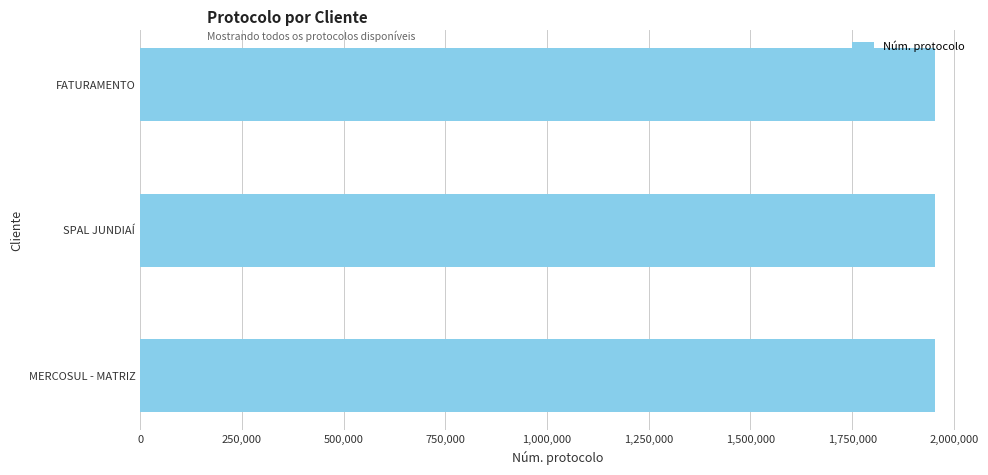

What is the minimum value shown in the chart?

1952768